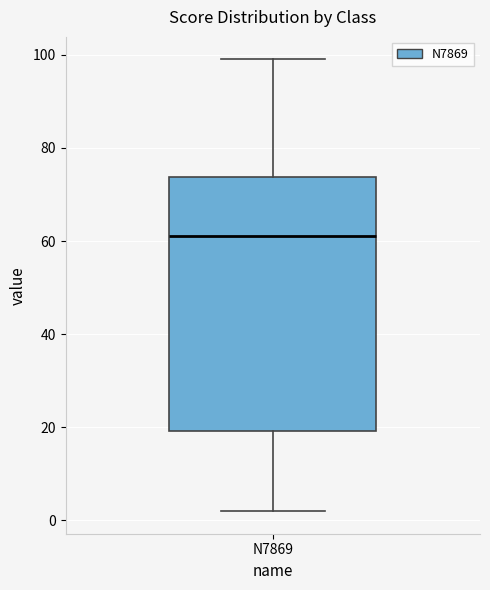

Transcribe this box plot: give where the median line is, the range the box spans, and where the two whiskers end, as read against the y-axis. The values are not printed on the chart, so give them approximately, as read against the axis.

median 62, box 20 to 74, whiskers 2 to 100